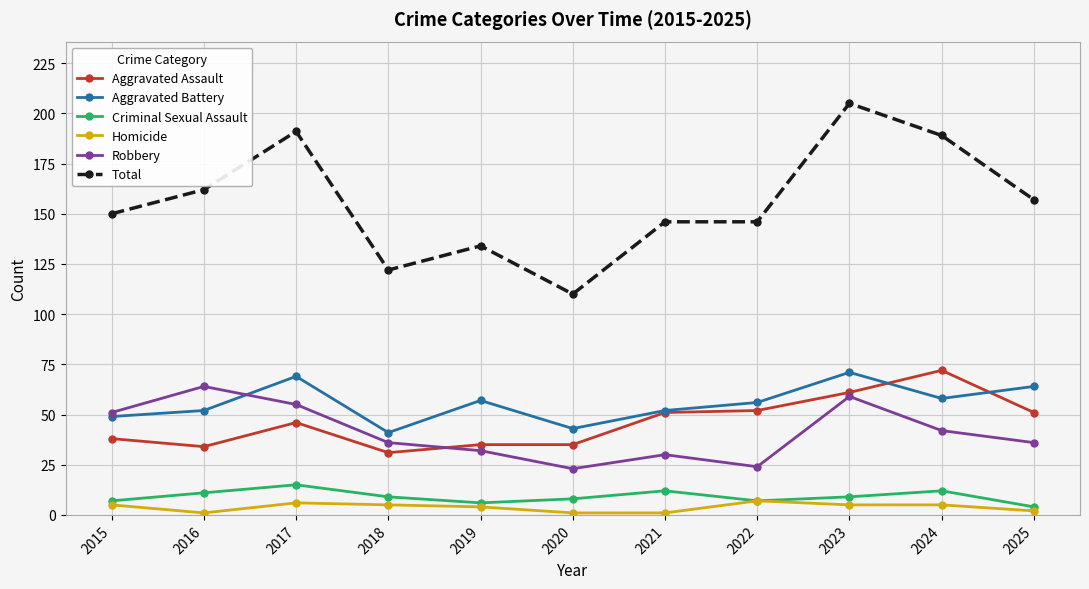

Between 2016 and 2022, which series saw the biggest shift?

Robbery